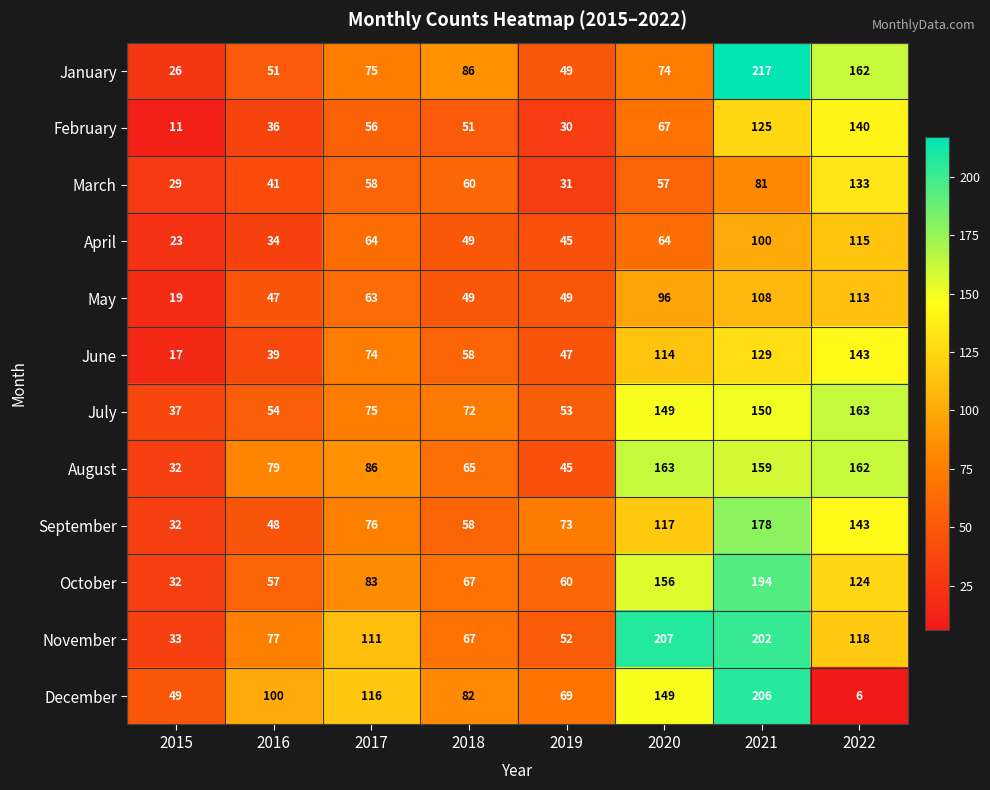

List the labels in order of July value, smallest first.

2015, 2019, 2016, 2018, 2017, 2020, 2021, 2022